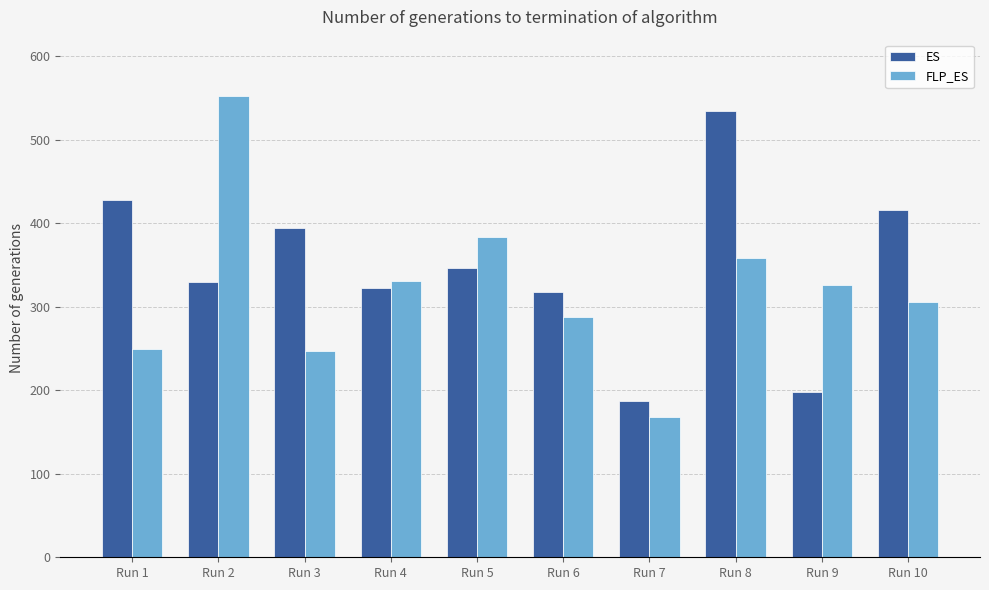

At which label does FLP_ES reach its minimum?

Run 7